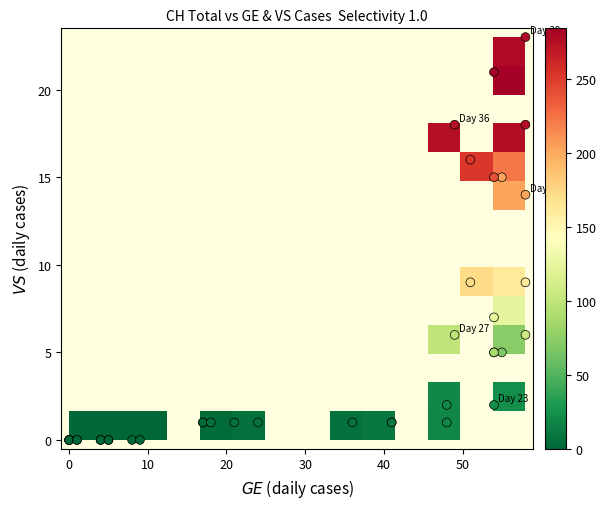

What is the difference between the maximum and minimum values in the VS series?

23